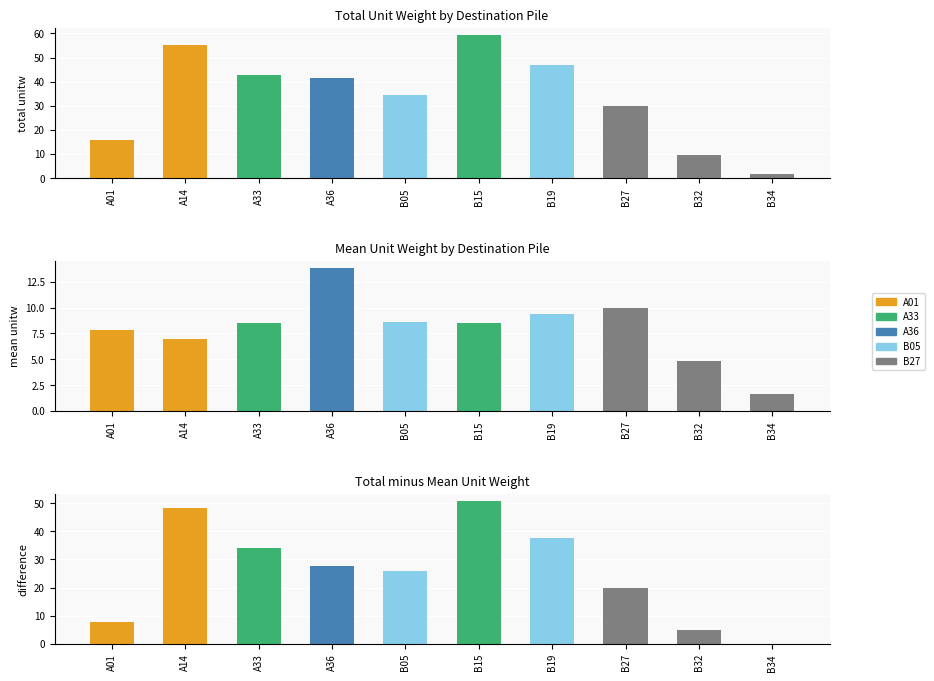

Is it true that the value at B34 is 1.6?

True